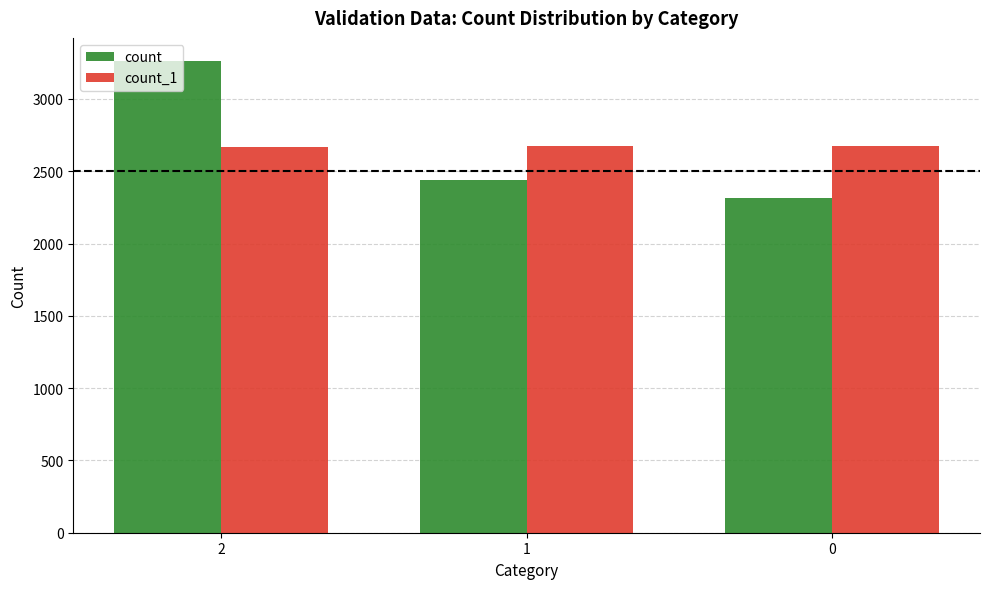

What value does the count_1 series have at 0?

2671